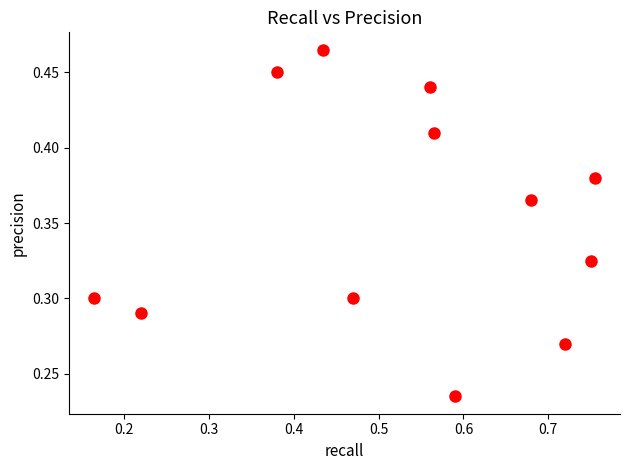

Count the number of points in this scatter plot.

12